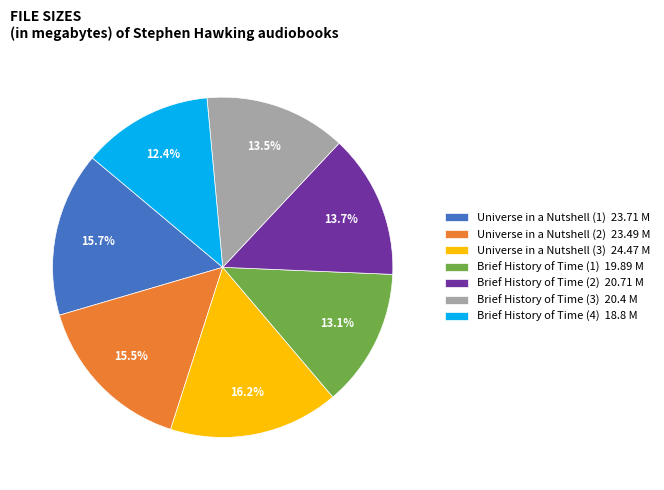

To the nearest percent, what is the average slice percentage?

14%